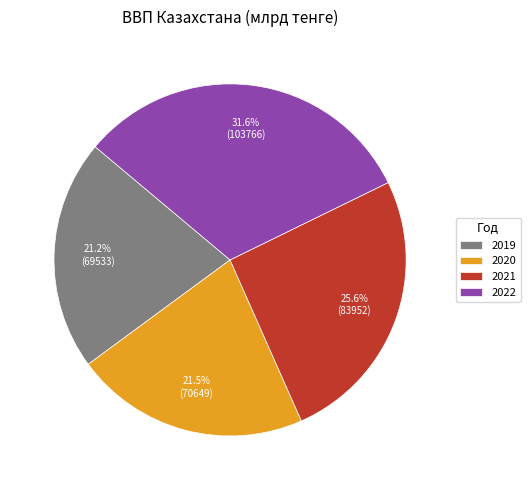

Which category has the biggest portion of the pie?

2022